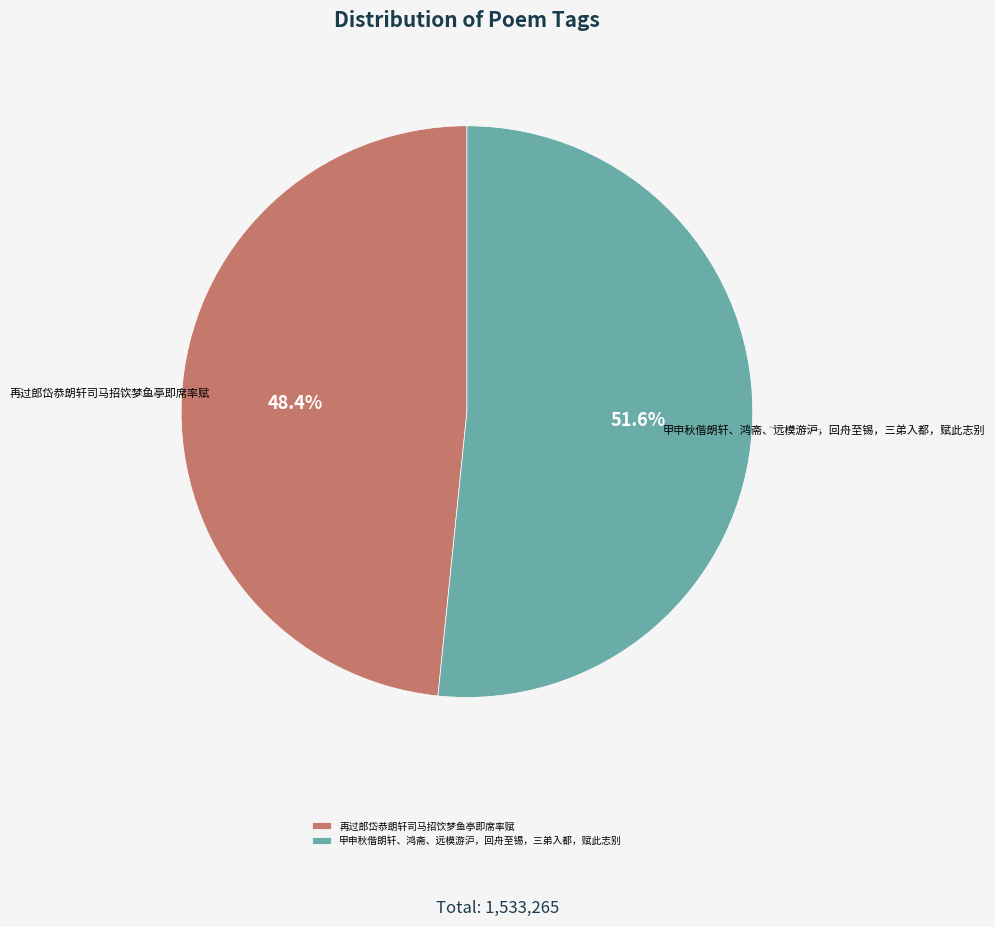

Which category has the smallest portion of the pie?

再过郎岱恭朗轩司马招饮梦鱼亭即席率赋